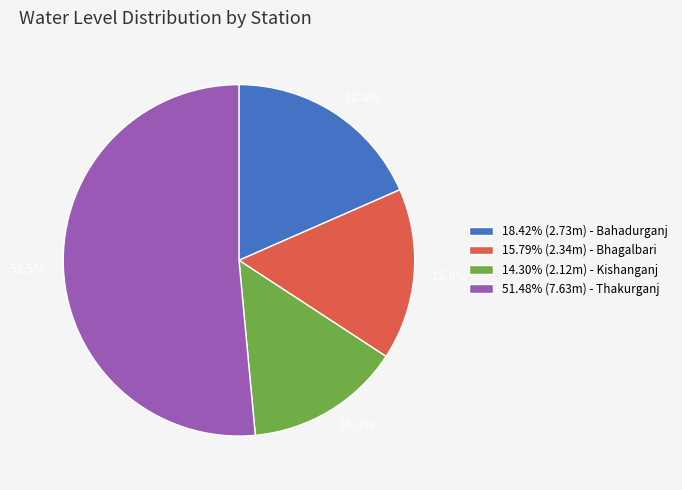

Is there any slice that represents more than half of the pie?

Yes